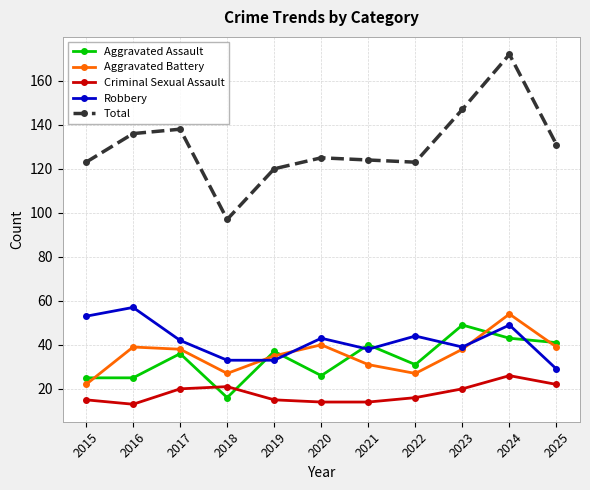

Is the value of Total at 2022 greater than the value of Robbery at 2019?

Yes